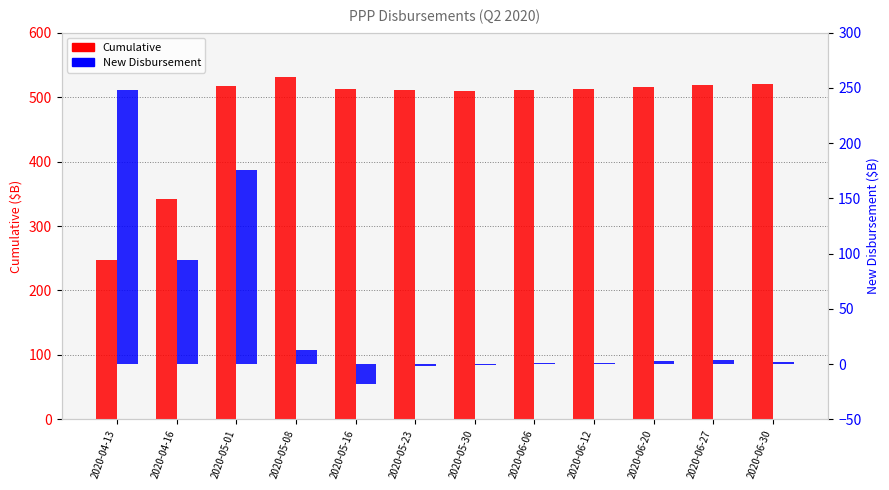

At which label does New Disbursement reach its peak?

2020-04-13